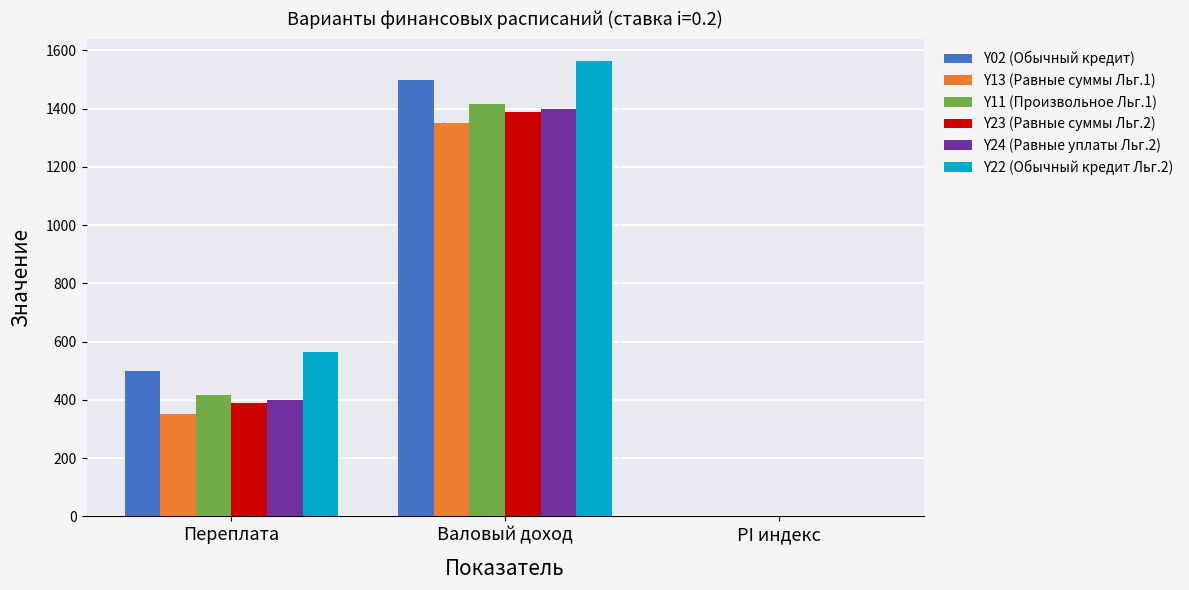

What are all the series names shown in the legend?

Y02 (Обычный кредит), Y13 (Равные суммы Льг.1), Y11 (Произвольное Льг.1), Y23 (Равные суммы Льг.2), Y24 (Равные уплаты Льг.2), Y22 (Обычный кредит Льг.2)